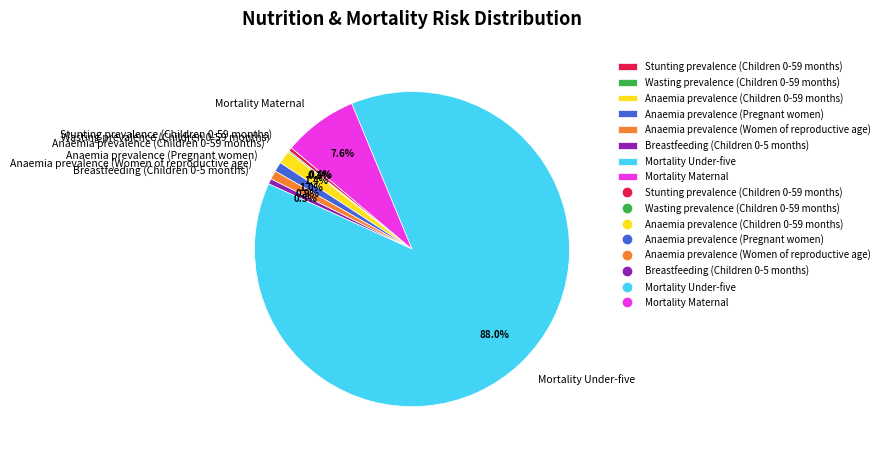

Is there a majority slice in this chart?

Yes